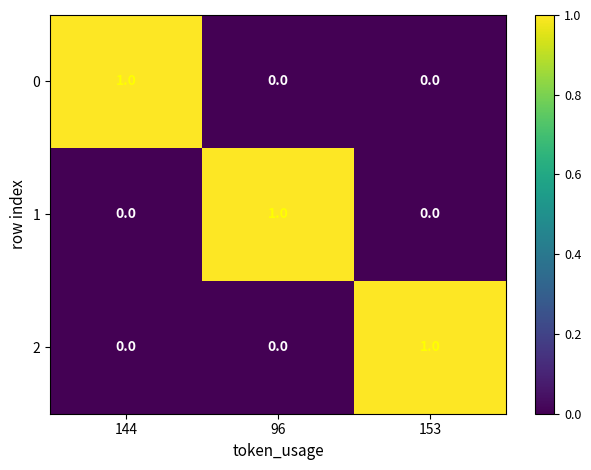

The 1 series shows 1 at 96. True or false?

True